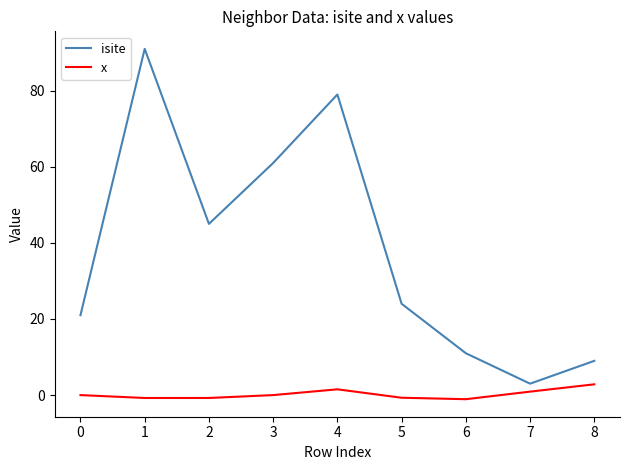

What is the approximate value of isite at 1?

91.0